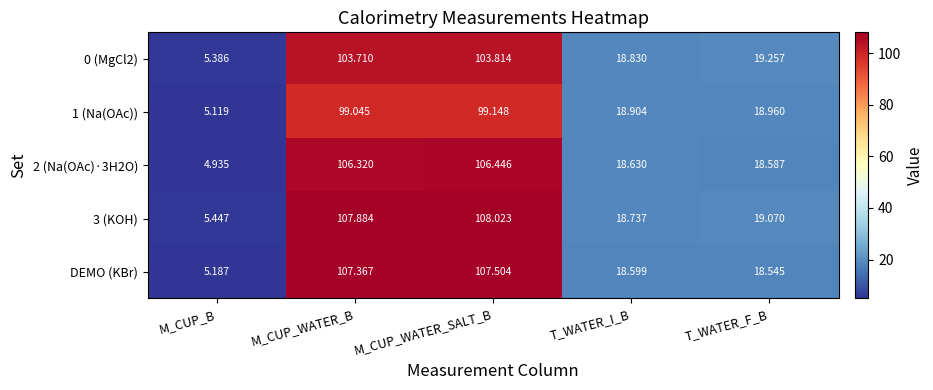

Is the value of DEMO (KBr) at T_WATER_F_B greater than the value of 3 (KOH) at T_WATER_F_B?

No